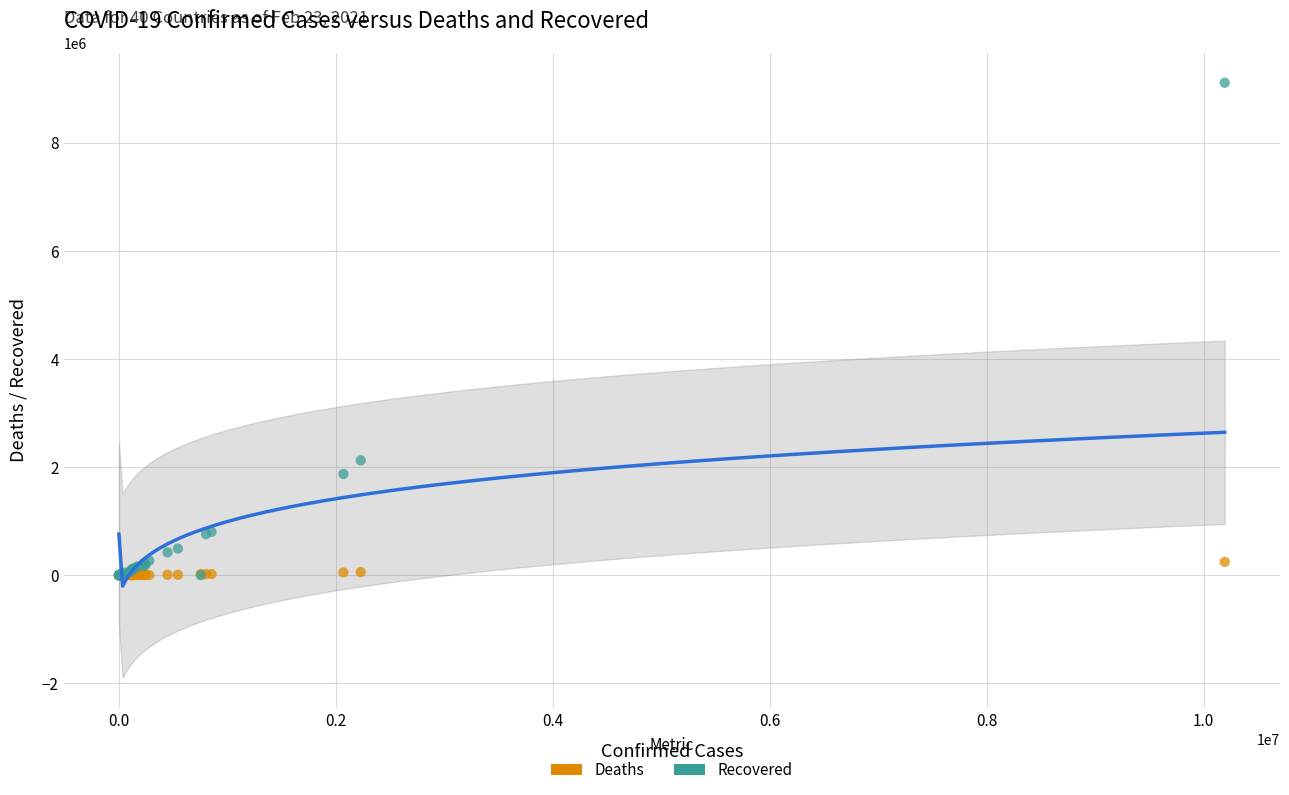

Across all series, what Y value is closest to 4554102?

2124695